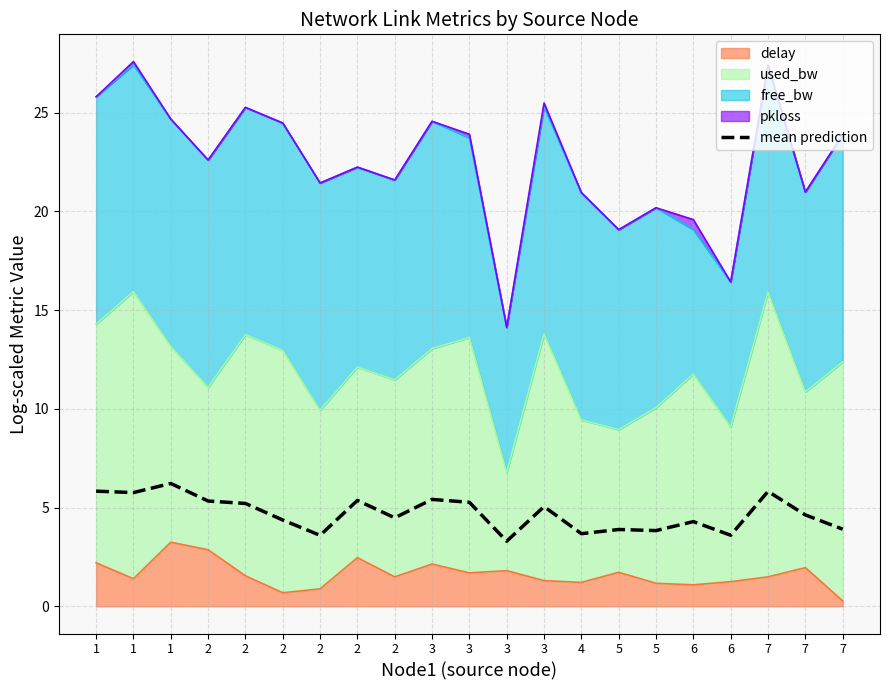

What is the value of the 14th point from the left?

3.7